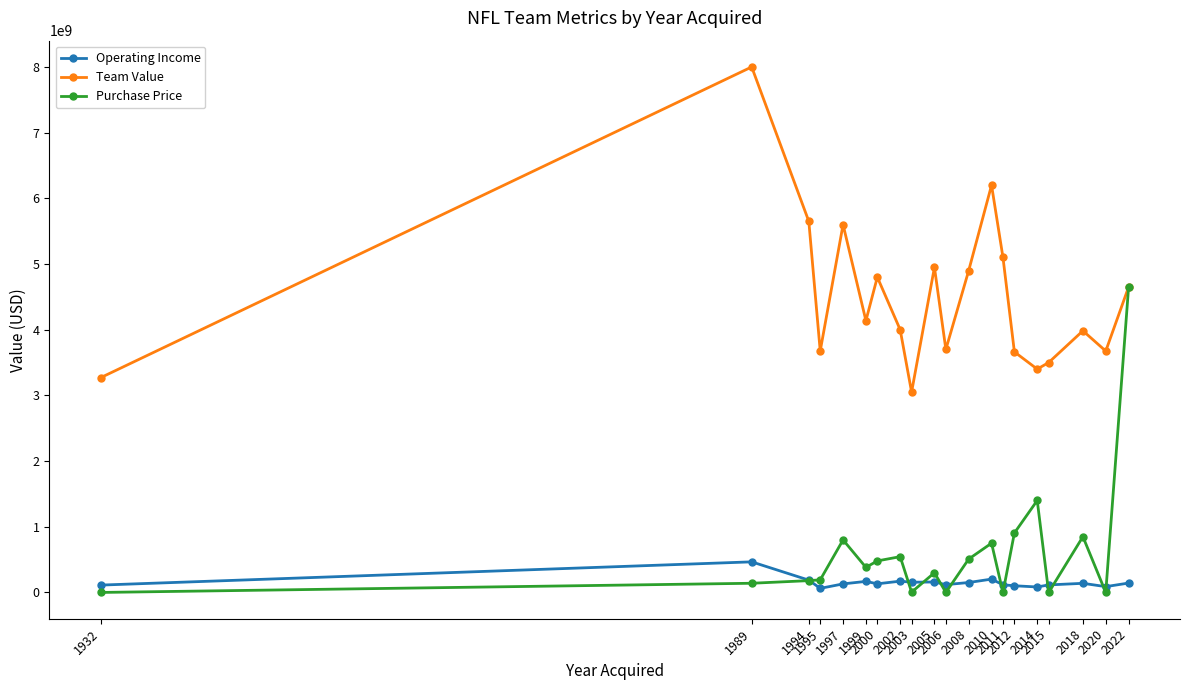

Rank the series by their maximum value, from lowest to highest.

Operating Income, Purchase Price, Team Value